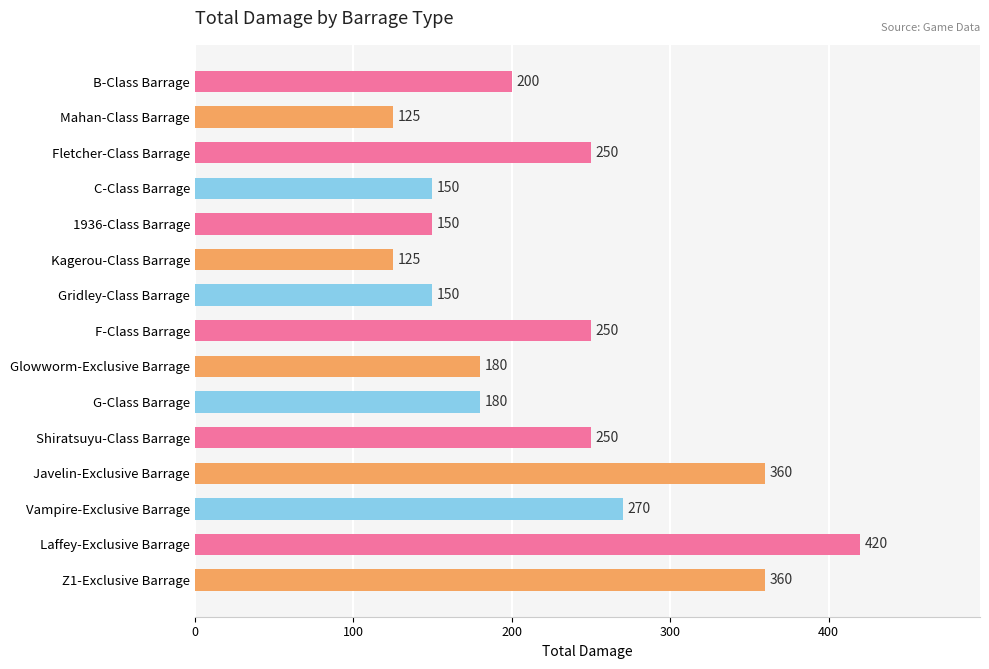

What is the difference between the values at Laffey-Exclusive Barrage and B-Class Barrage?

220